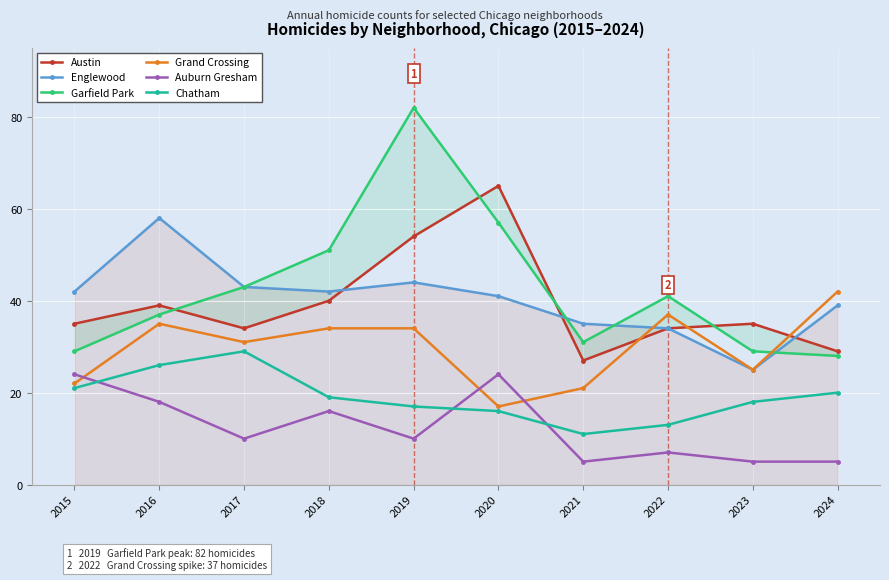

What are all the series names shown in the legend?

Austin, Englewood, Garfield Park, Grand Crossing, Auburn Gresham, Chatham